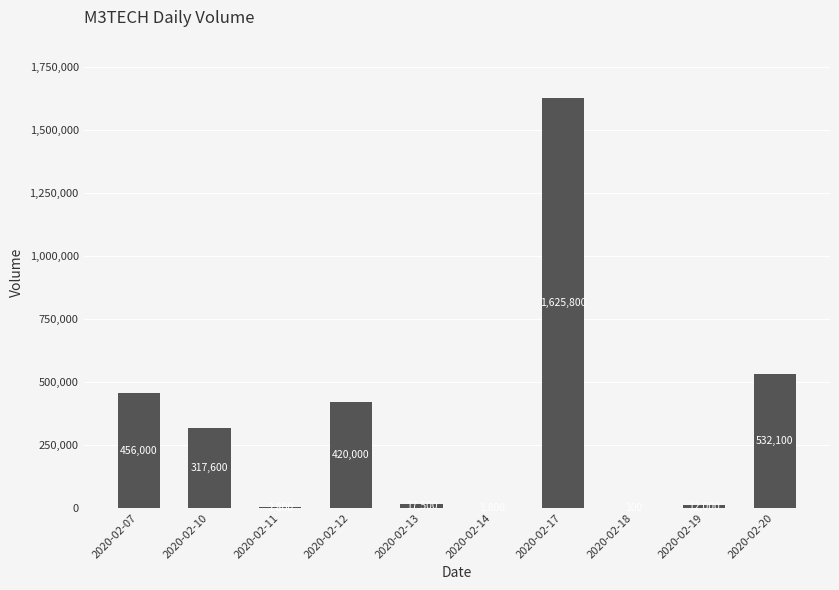

What is the sum of the values at 2020-02-20 and 2020-02-19?

544100